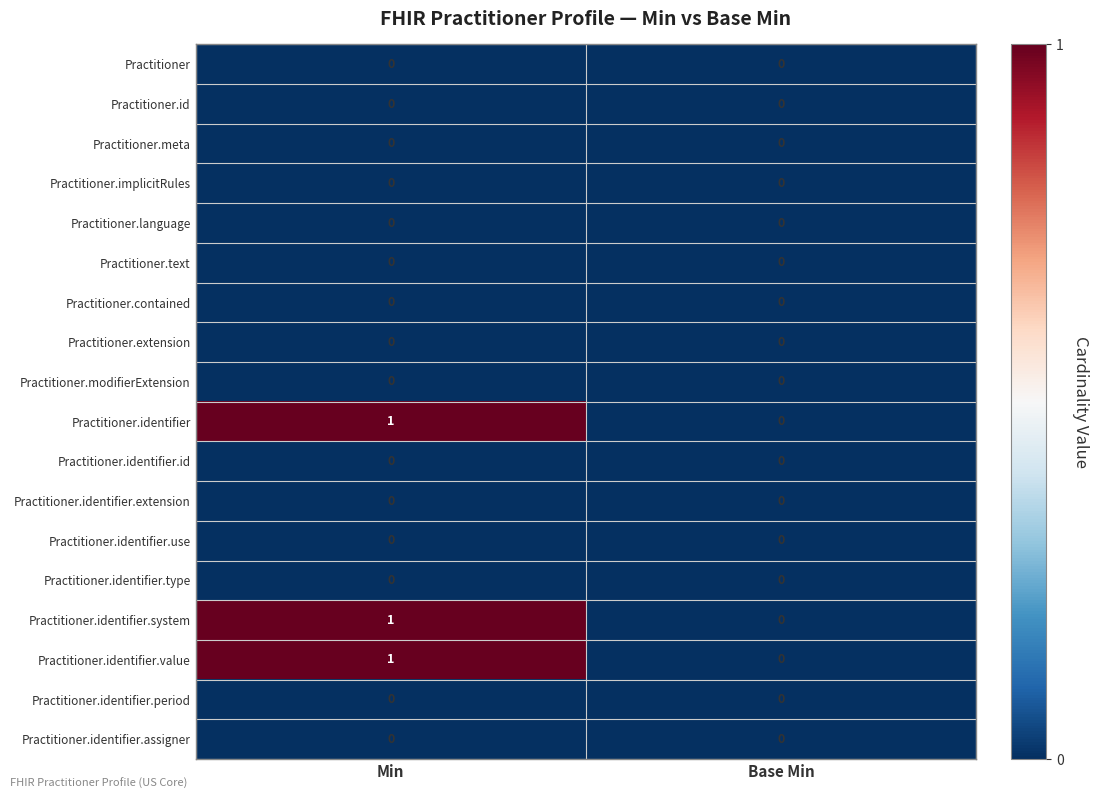

The value of Practitioner.text at Base Min is 0. True or false?

True